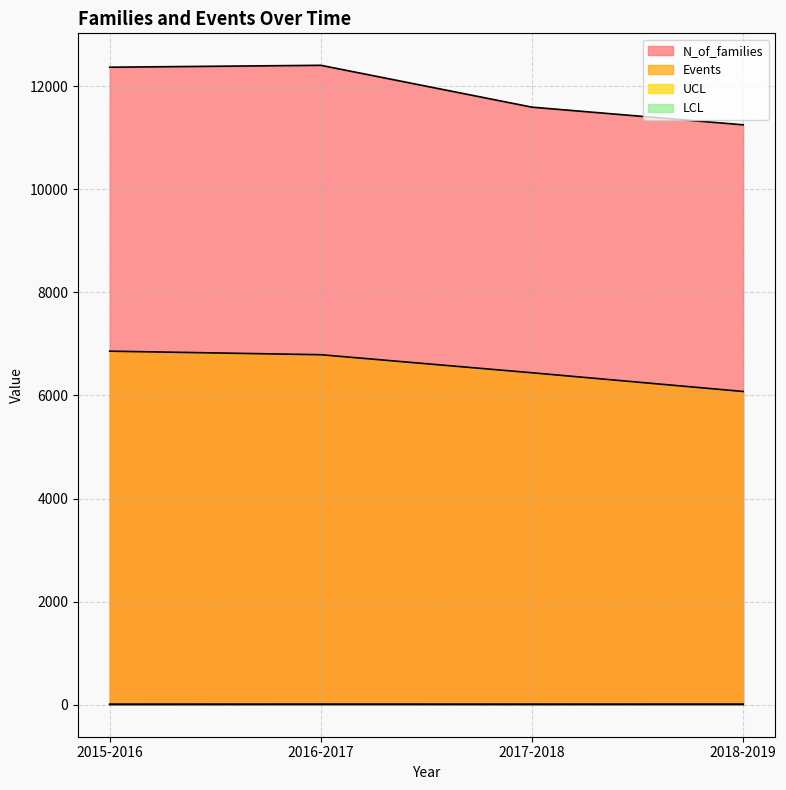

What is the difference between the maximum and second lowest values in the N_of_families series?

812